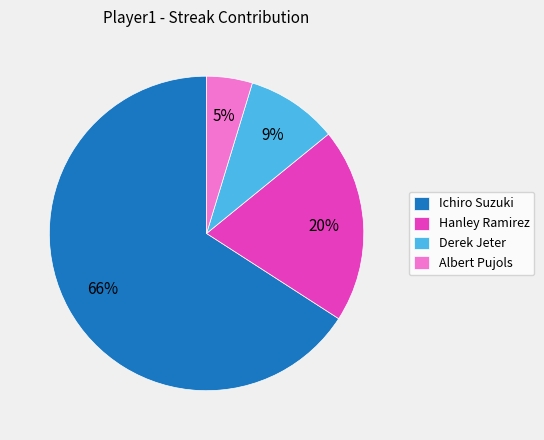

How many slices are in this pie chart?

4